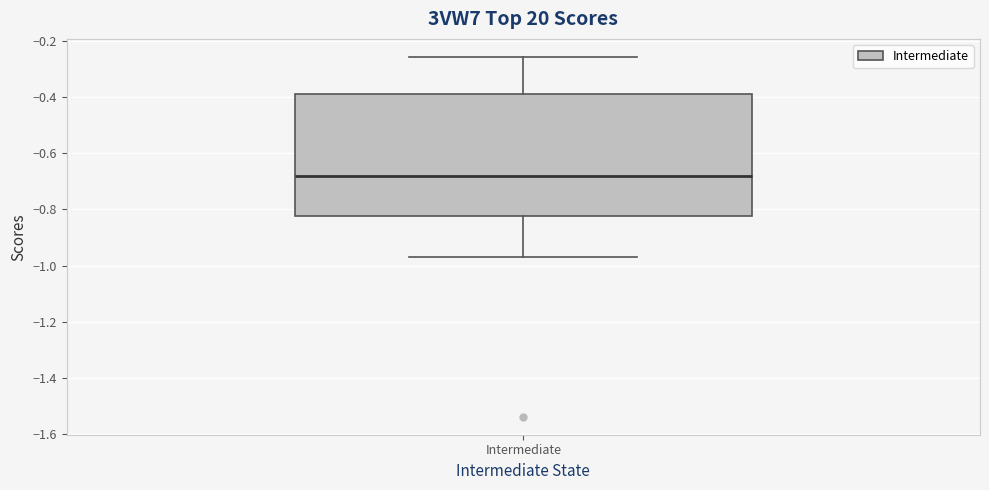

Read this box plot against the y-axis: the position of the median line, the range covered by the box, and the ends of both whiskers. The values are not printed on the chart, so give them approximately, as read against the axis.

median -0.68, box -0.82 to -0.40, whiskers -0.96 to -0.26